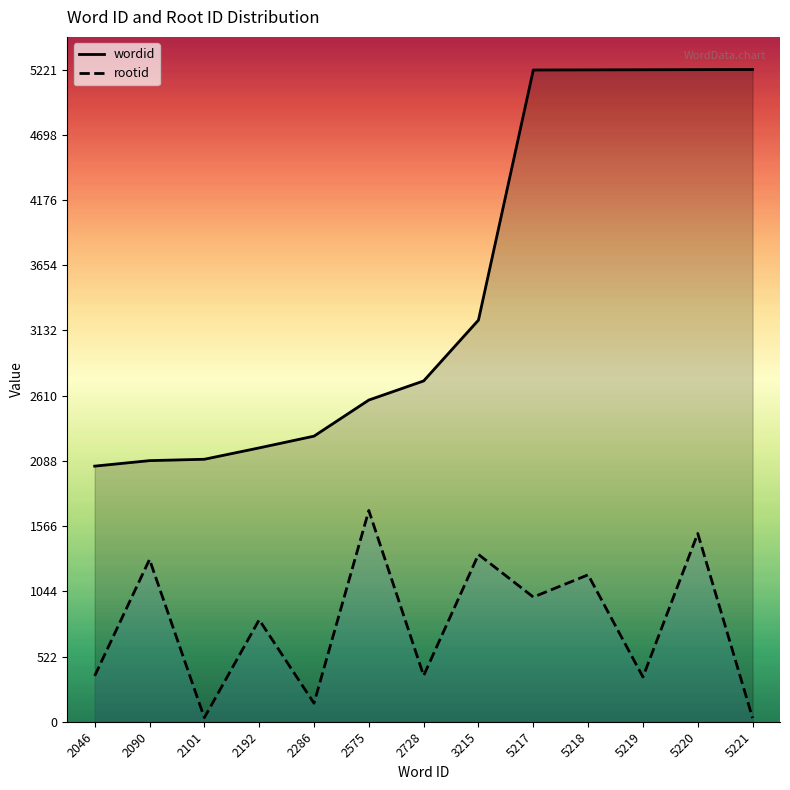

What is the value of the wordid point at the 5th from the left?

2286